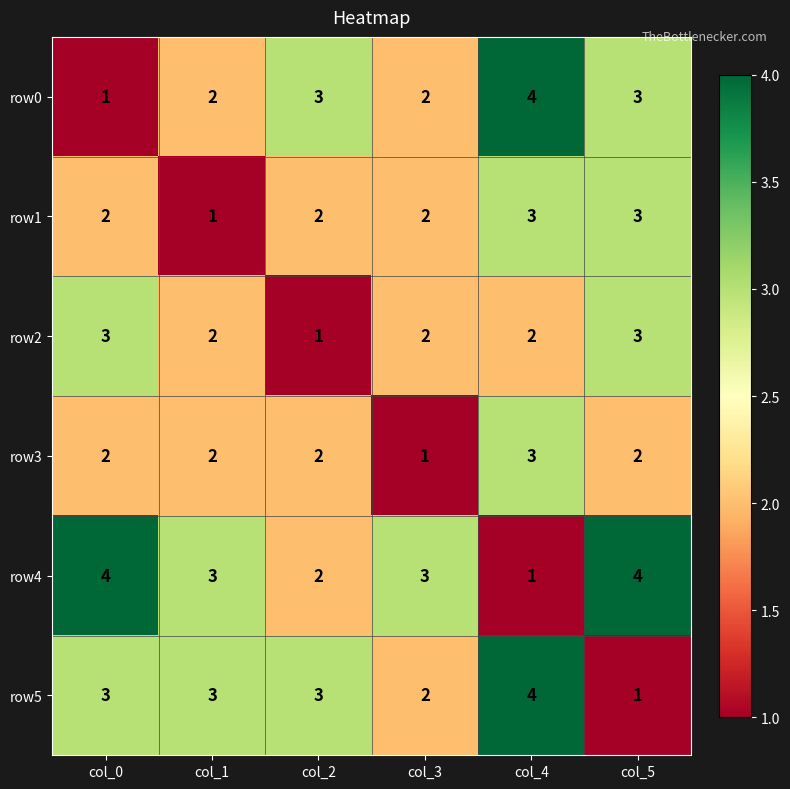

At which category is the sum across all series the highest?

col_4